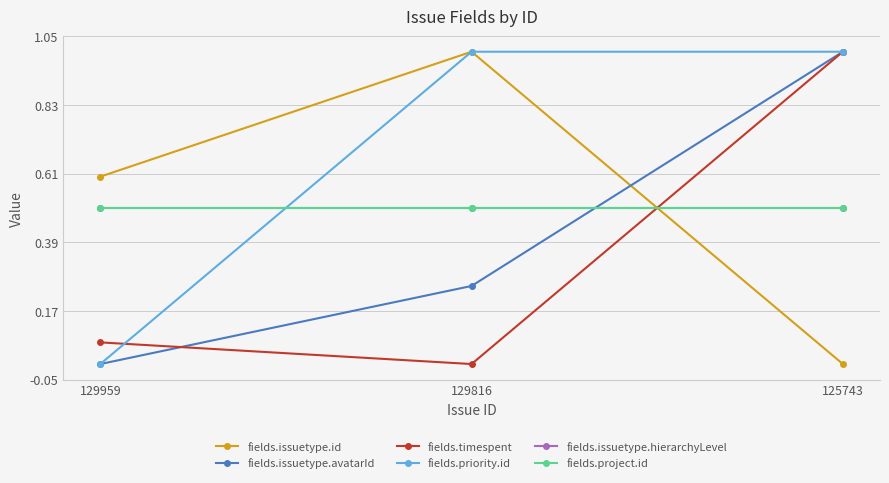

Does the chart have visible grid lines?

Yes